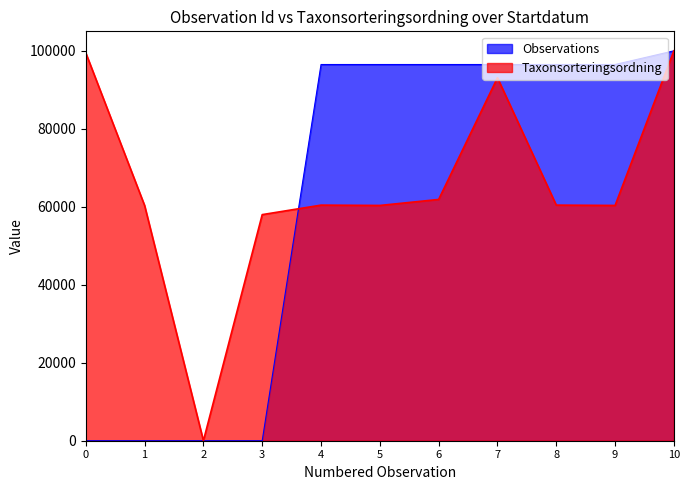

At which category does Taxonsorteringsordning reach its first local valley?

2